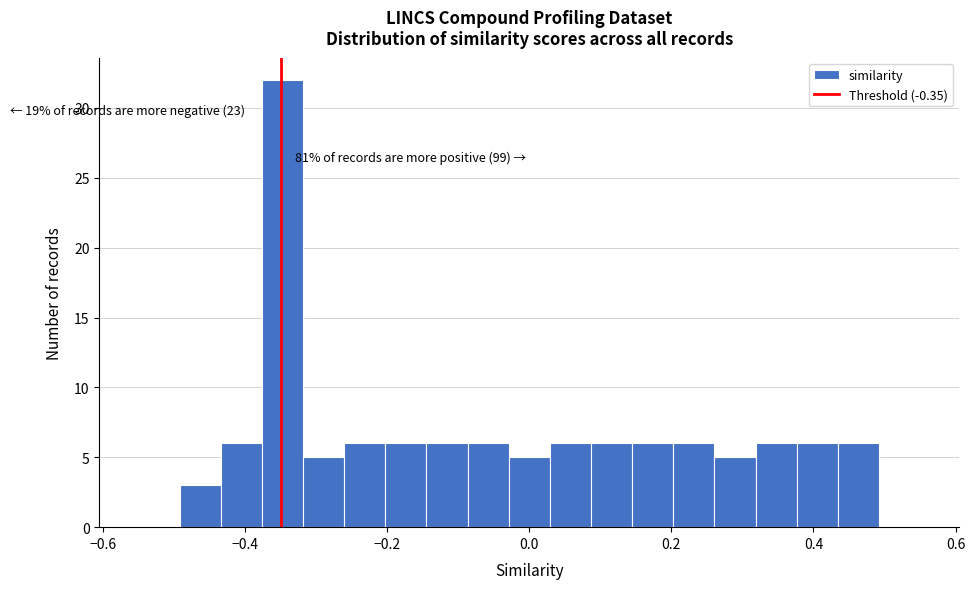

Read against the x-axis, roughly where is the centre of the tallest bar?

-0.34